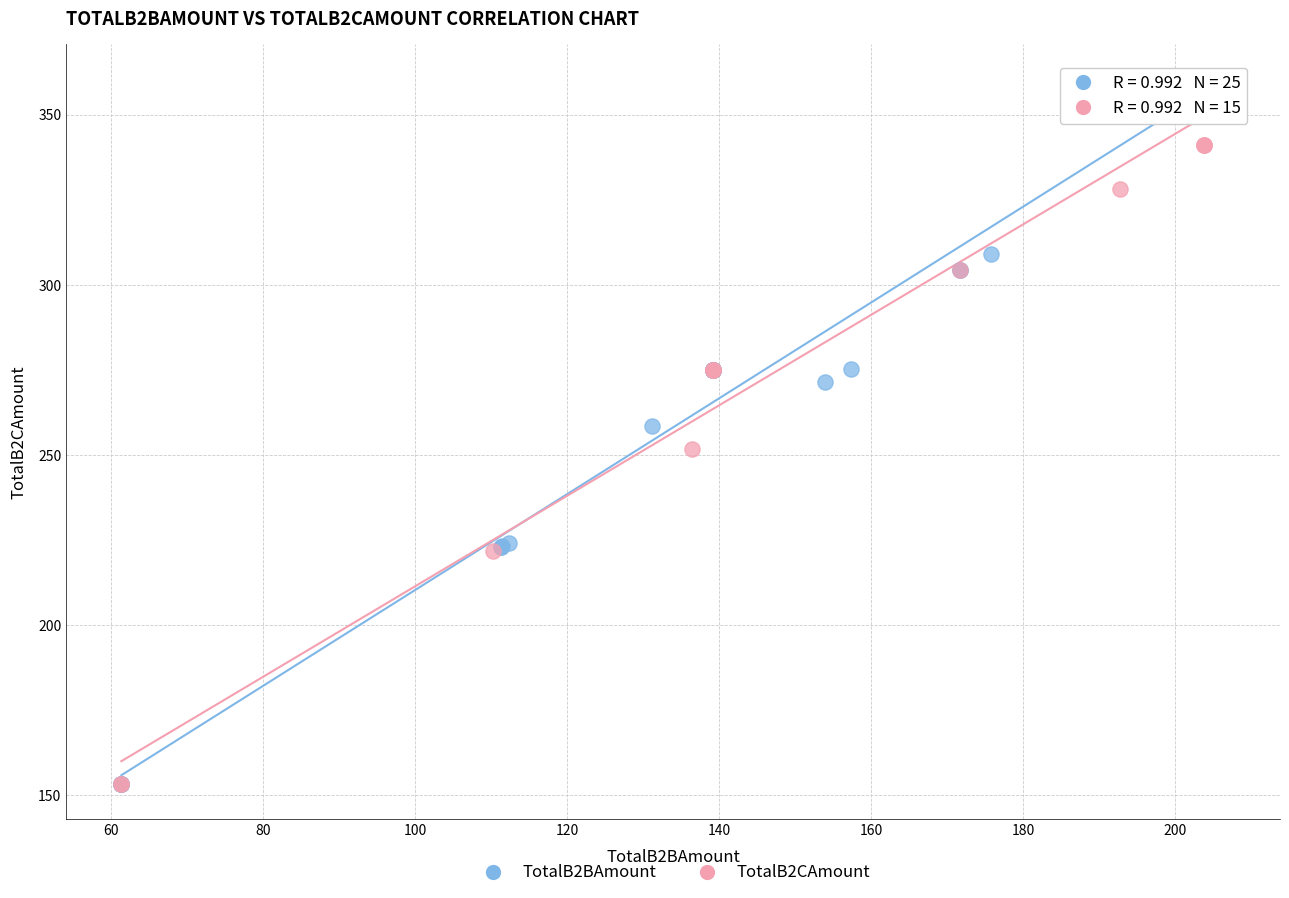

What are all the series names shown in the legend?

TotalB2BAmount, TotalB2CAmount